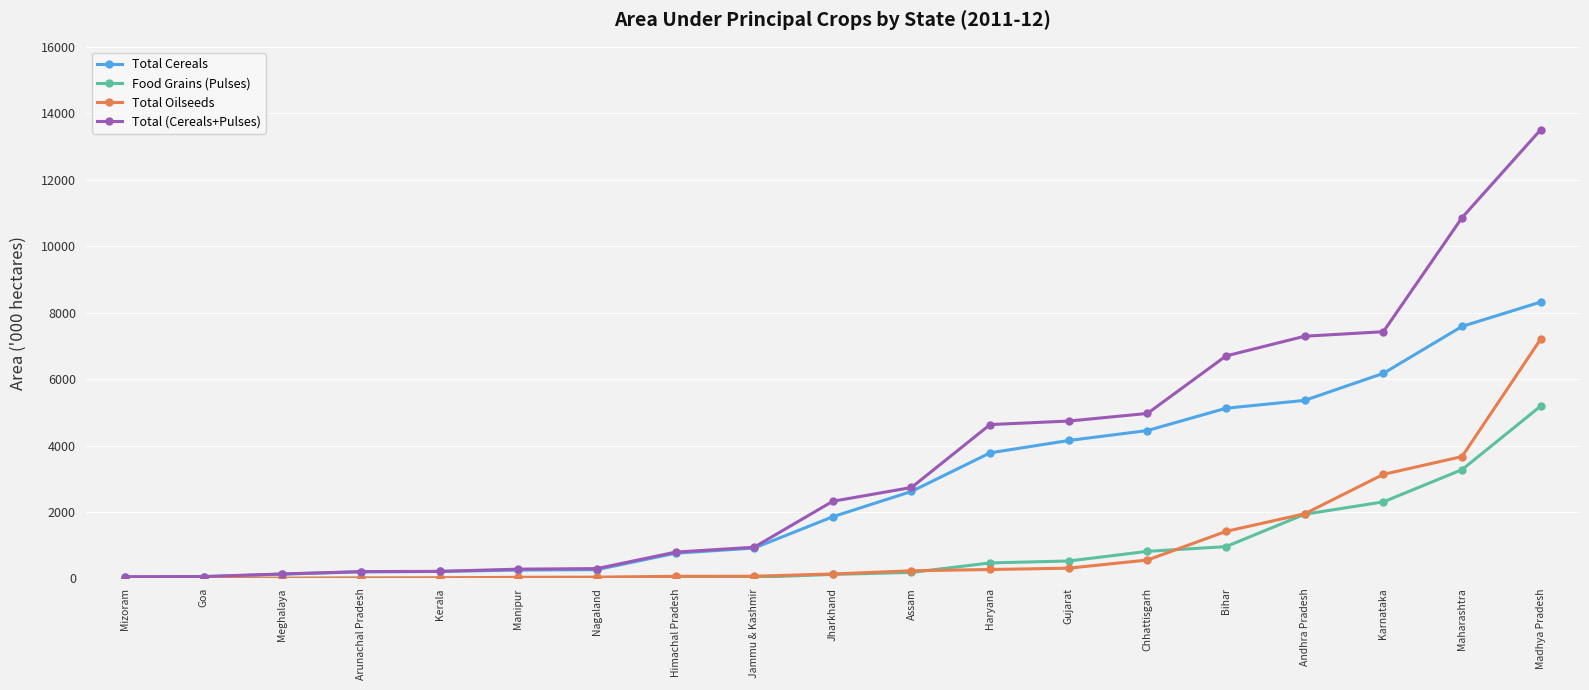

How many data points does each series have?

19